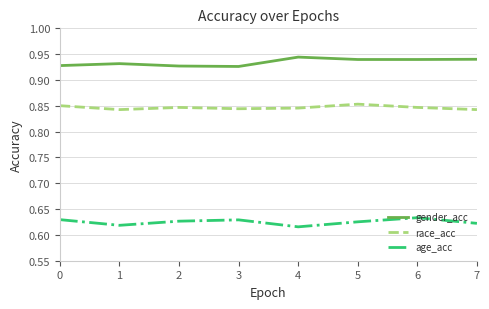

Rank the series by their maximum value, from lowest to highest.

age_acc, race_acc, gender_acc